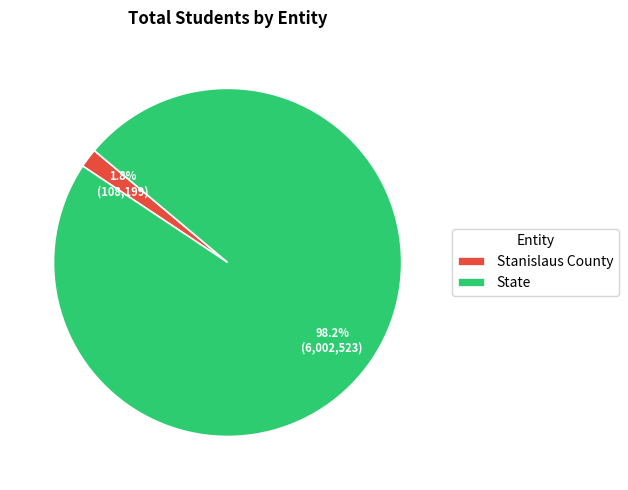

What portion of the pie excludes State?

1.8%